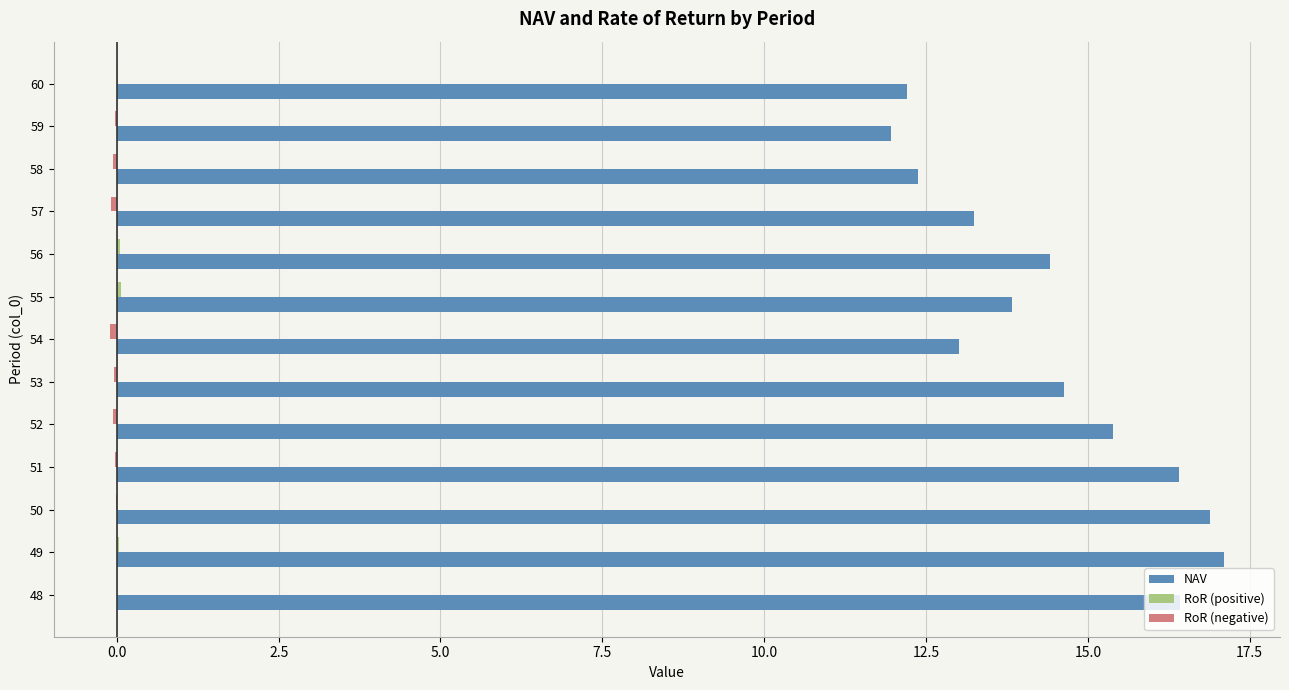

The value of NAV at 59 is 12.0. True or false?

True